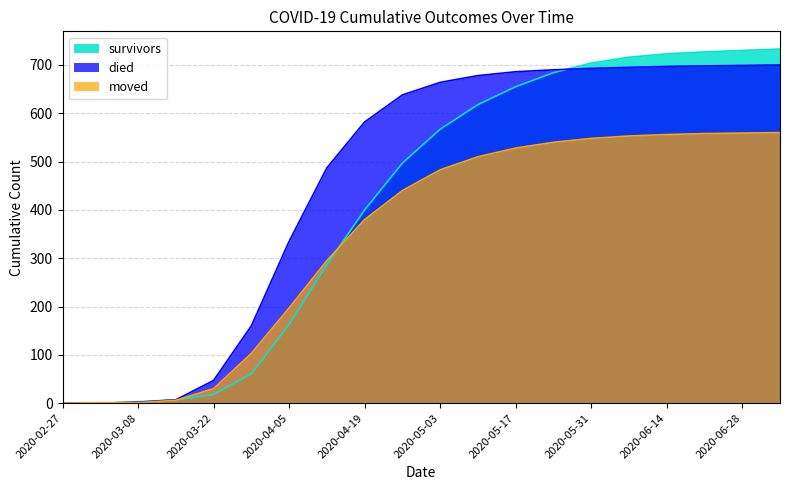

How many values in the survivors series exceed 567?

9